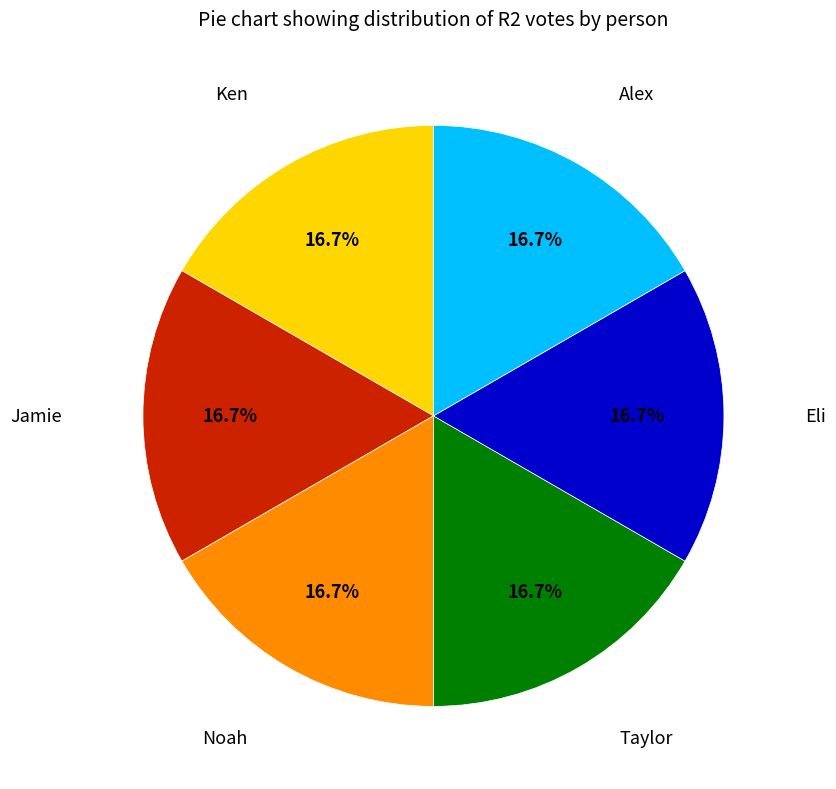

The Taylor slice represents 7% of the pie. True or false?

False